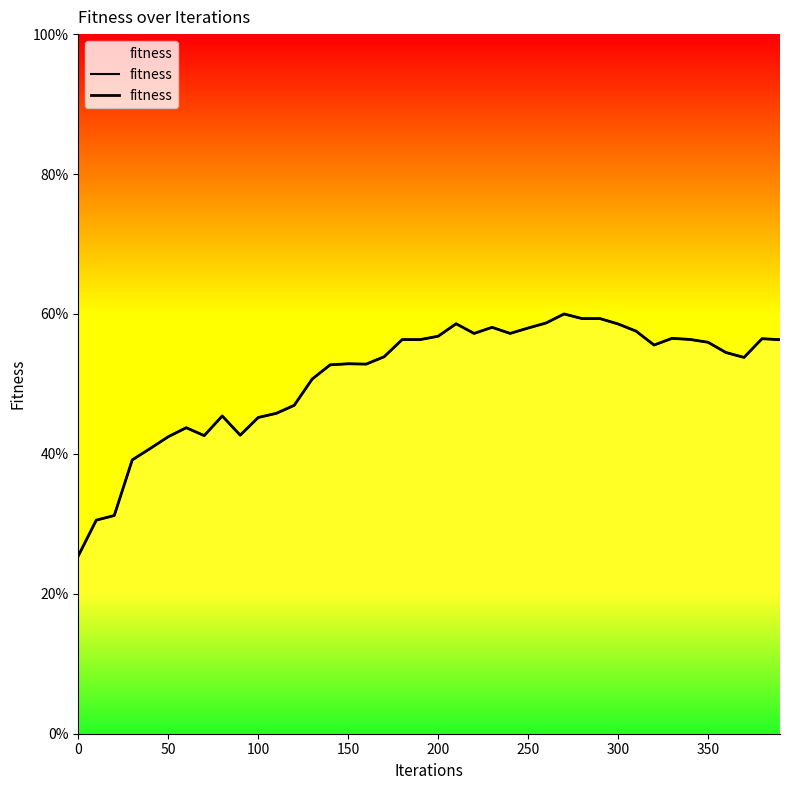

What is the difference between the maximum and minimum values?

34.6